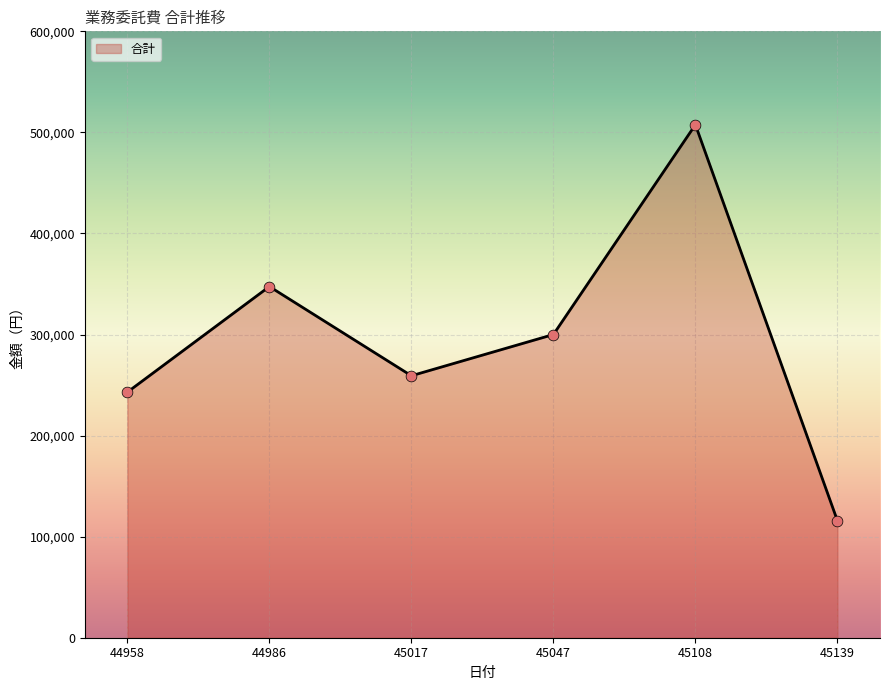

What is the change in value from 45017 to 45047?

+40800